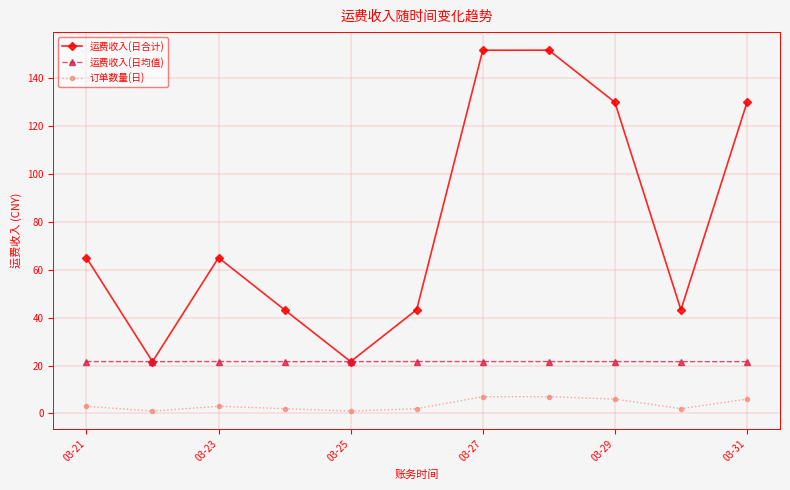

True or false: 订单数量(日) and 运费收入(日均值) cross at least once.

False